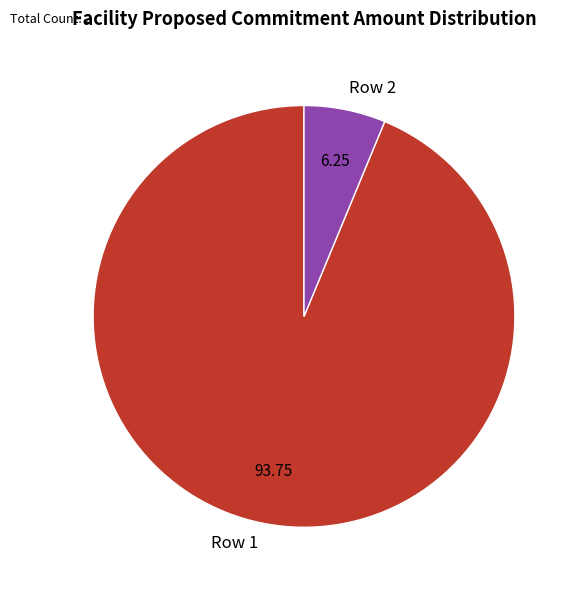

The Row 1 slice represents 94% of the pie. True or false?

True